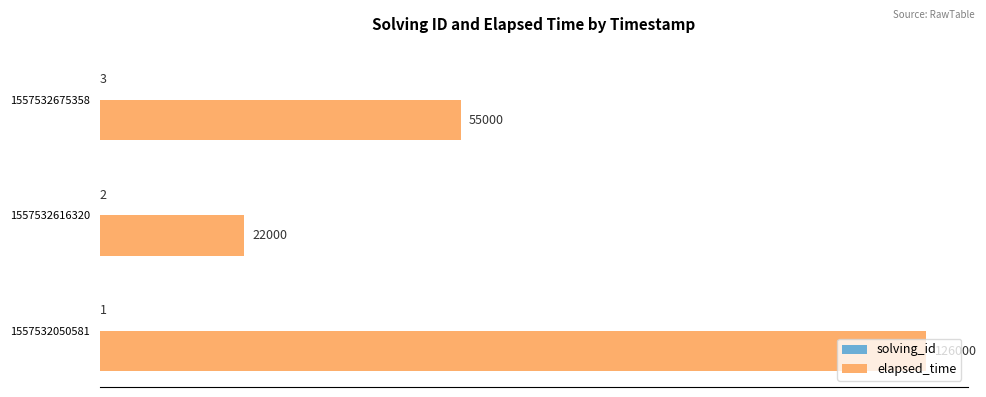

What is the sum of the elapsed_time values at 1557532675358 and 1557532050581?

181000